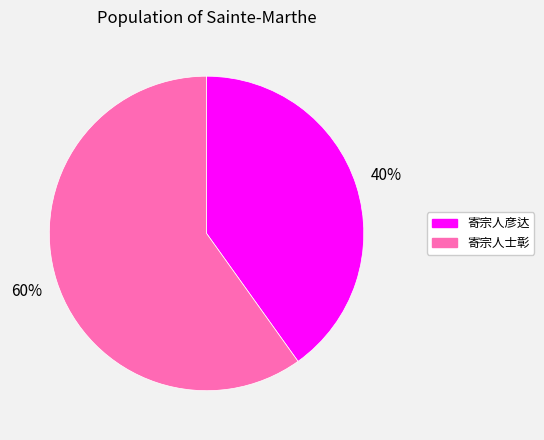

Which slice is the smallest?

寄宗人彦达